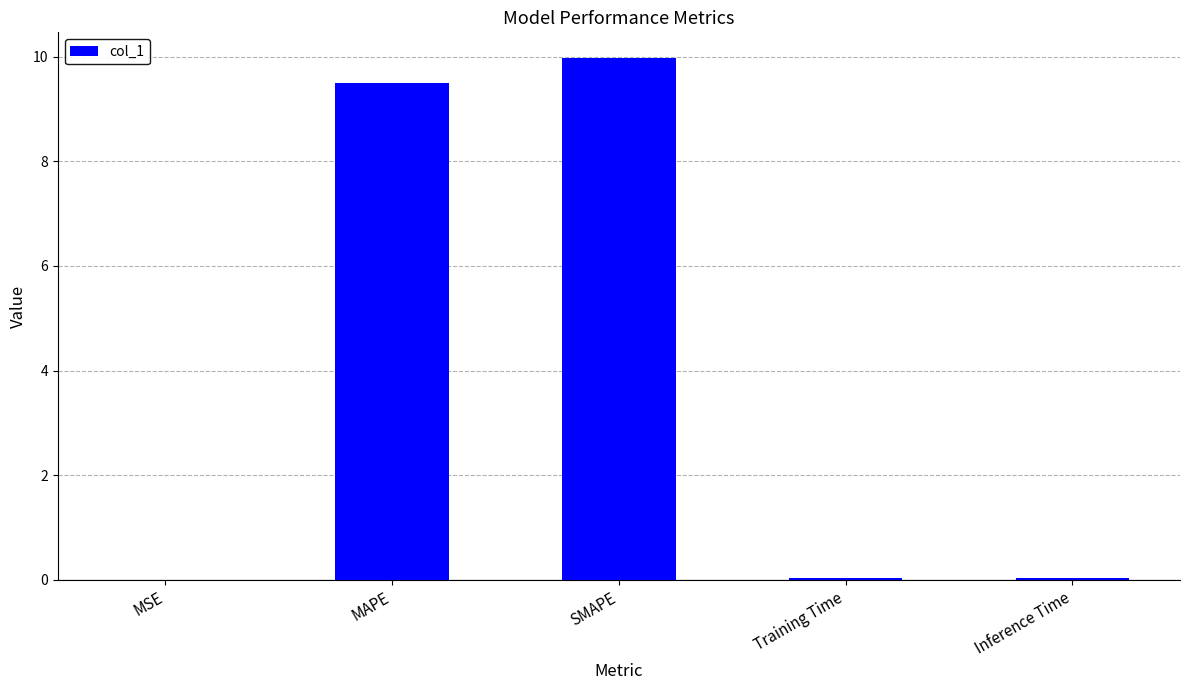

True or false: the data shows 16.7 at SMAPE.

False